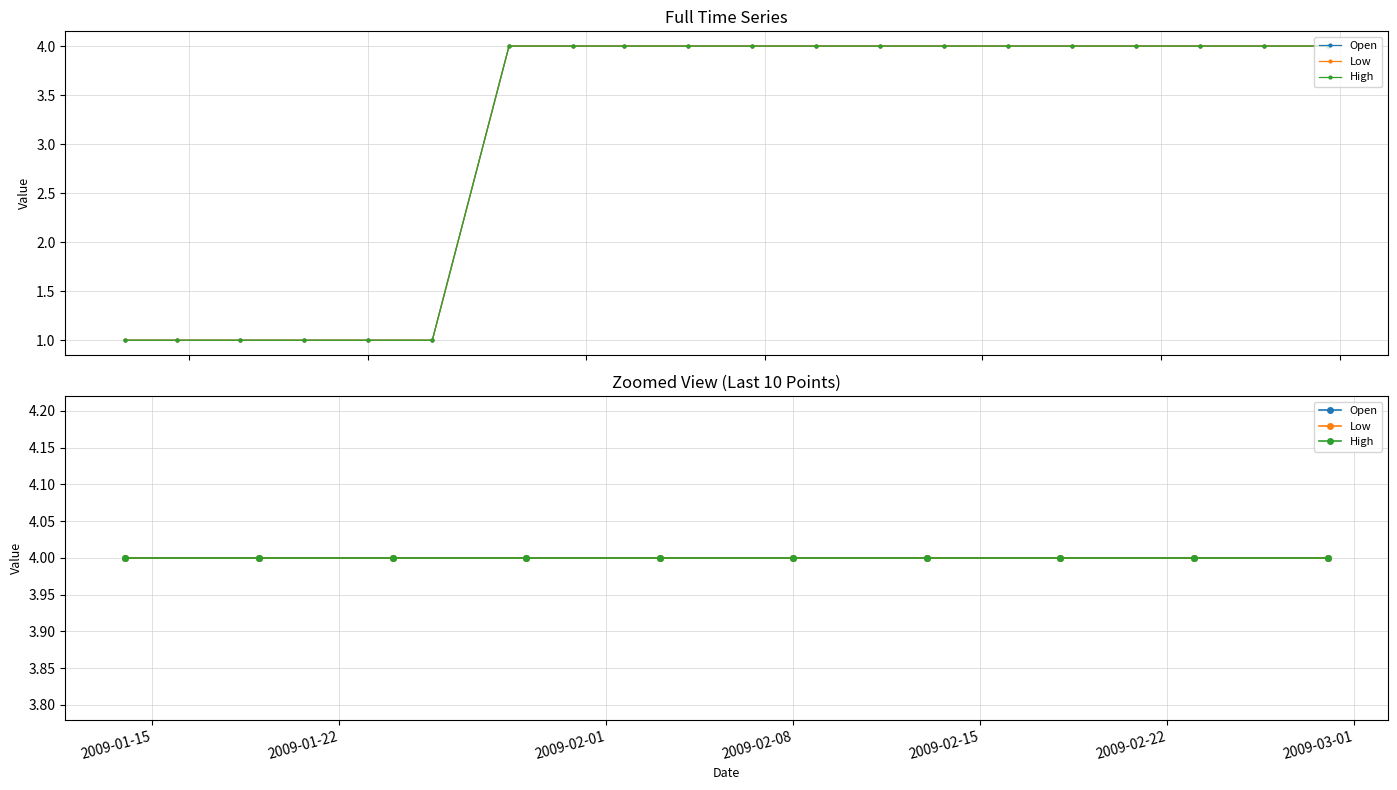

What value does the Low series have at Feb 18, 2009?

4